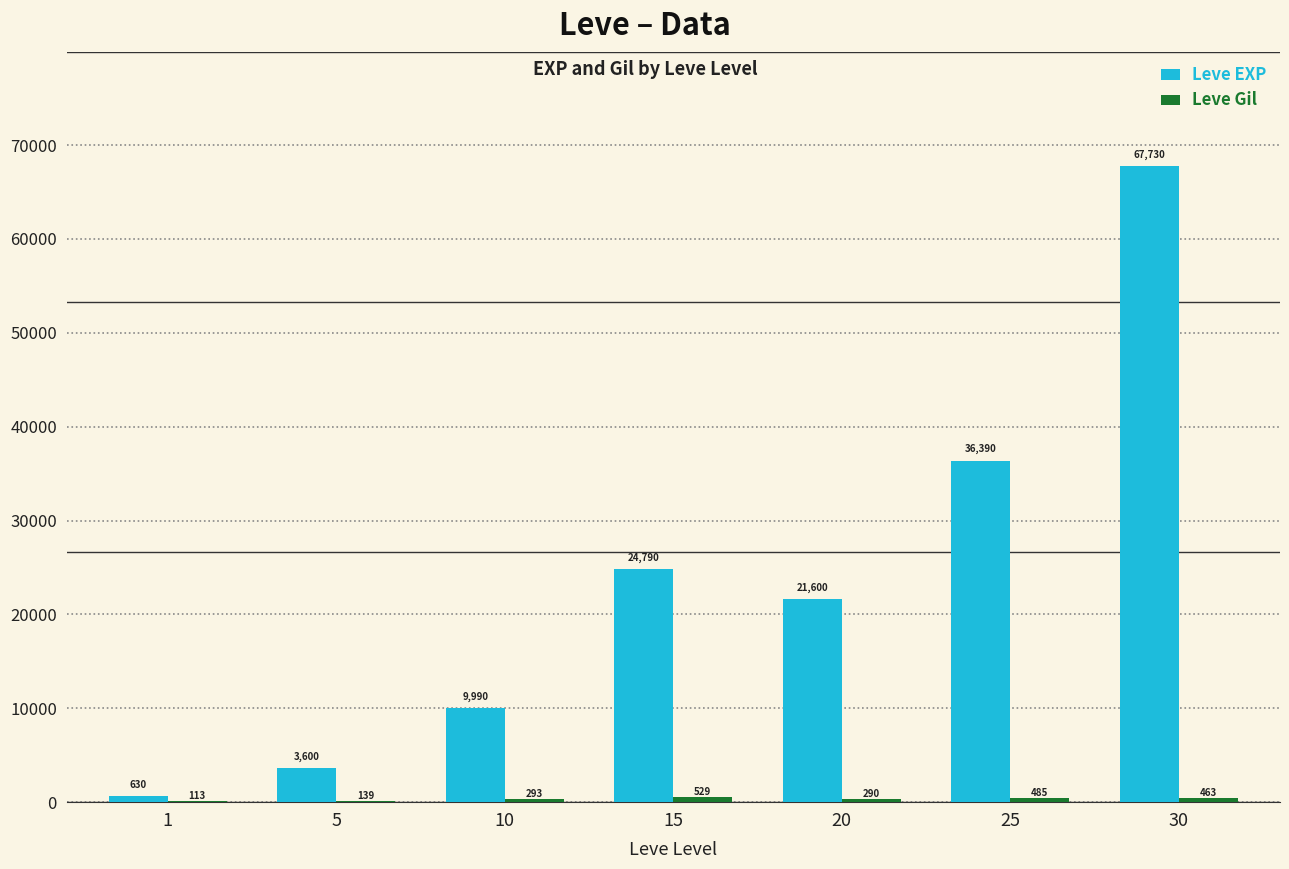

How many series are shown in this chart?

2